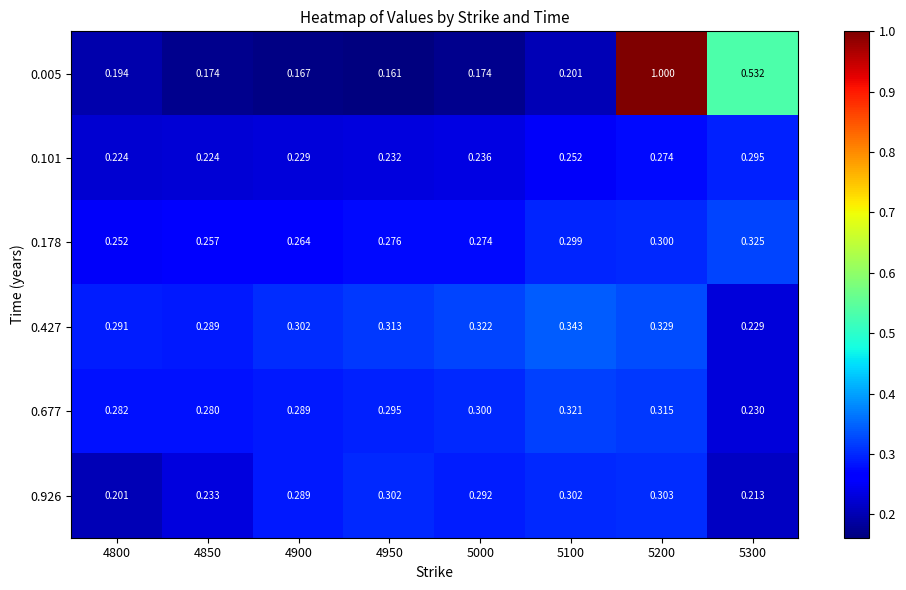

How many distinct data groups are displayed?

6